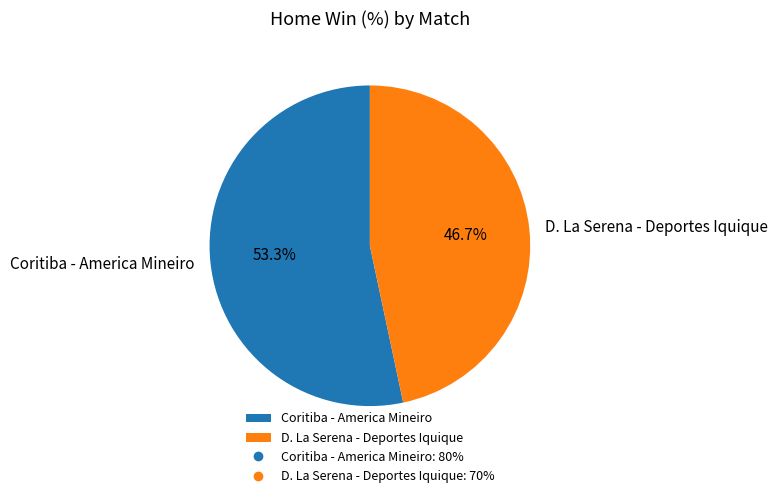

Is it true that Coritiba - America Mineiro is 63% of the pie?

False